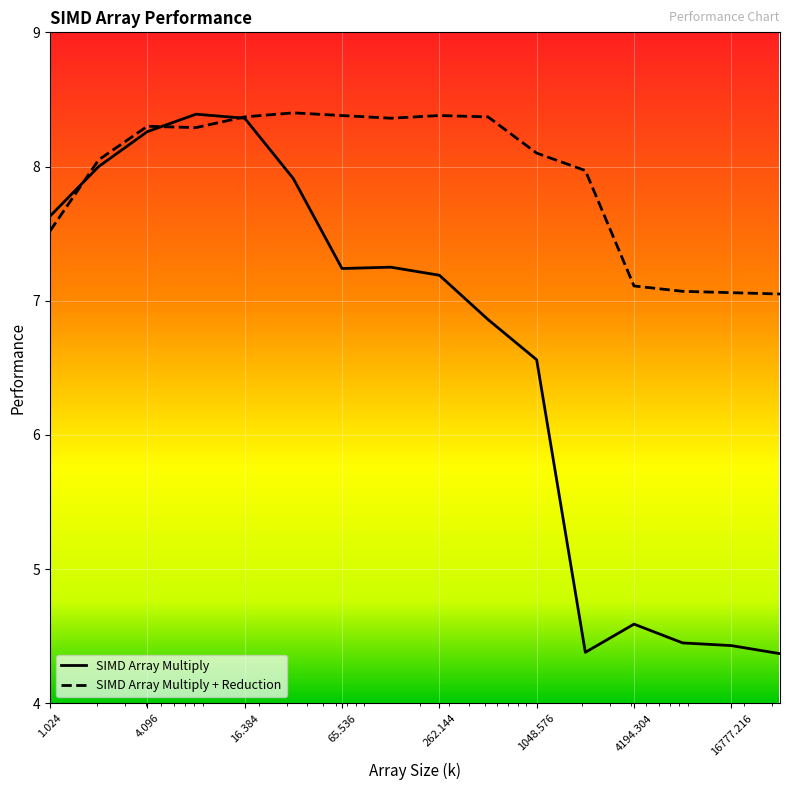

What is the greatest value displayed?

8.4